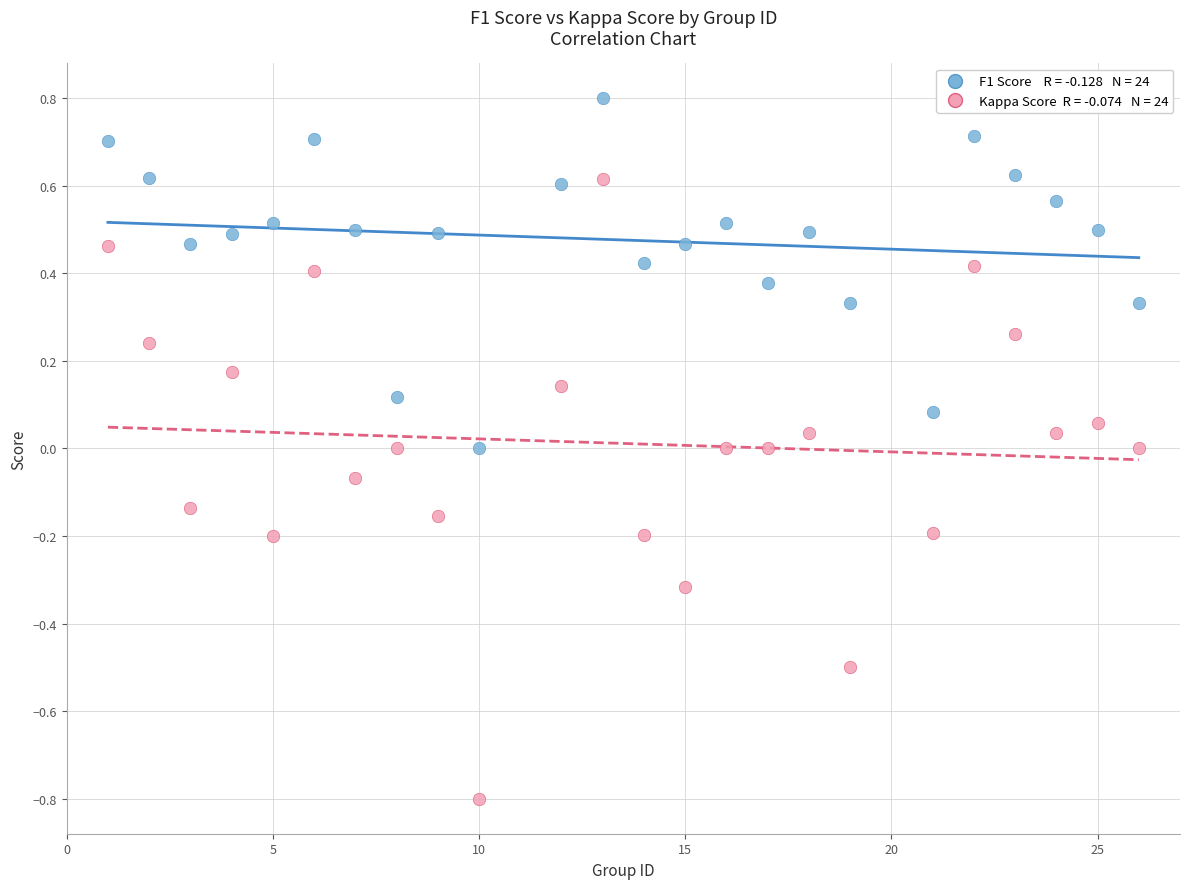

Across all data points, what is the range of Y values (max minus min)?

1.6